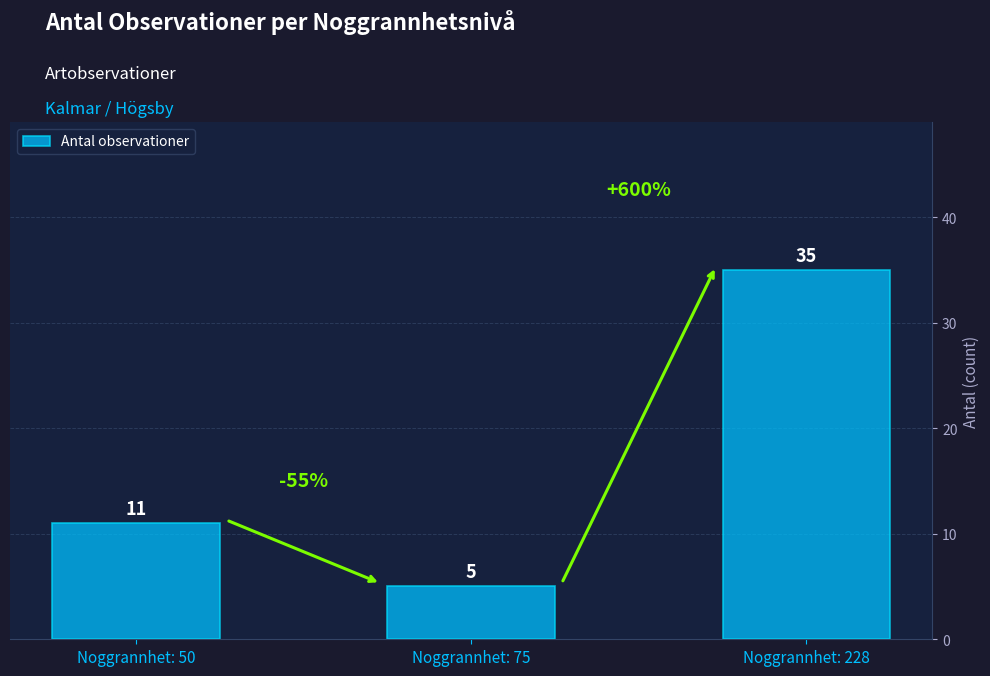

Where is the data nearest to the value 20?

Noggrannhet: 50